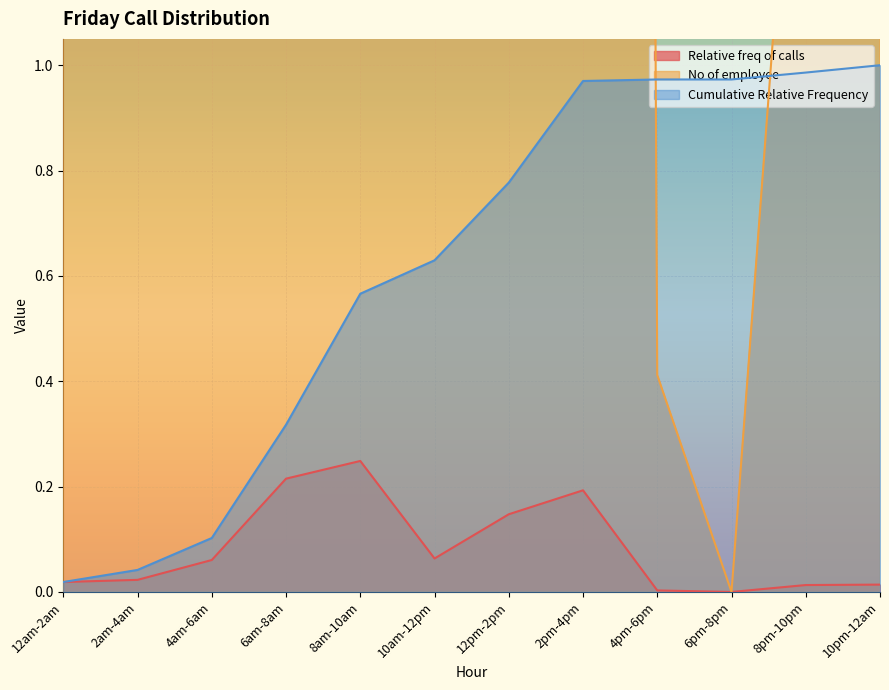

Which series has the largest range (max minus min)?

No of employee